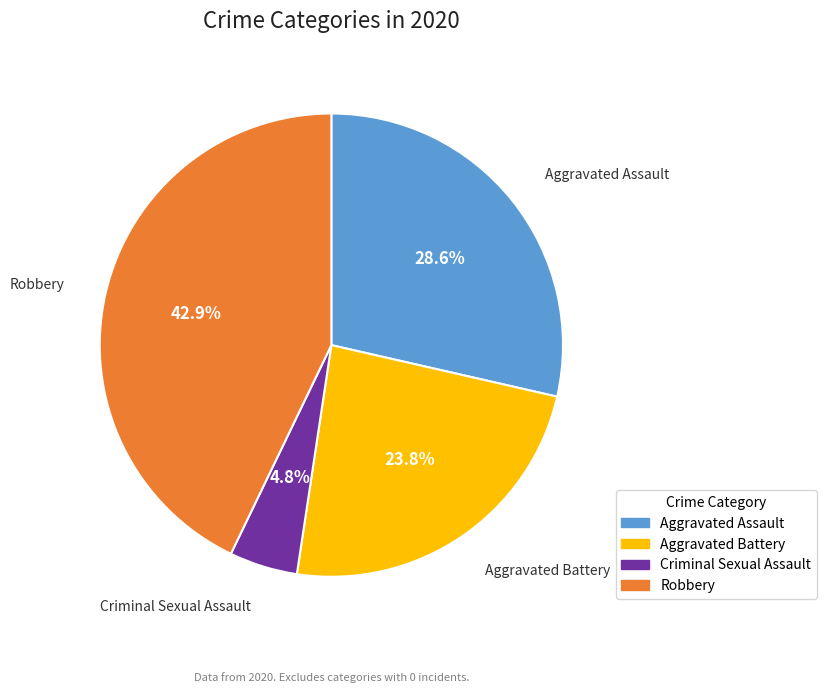

Is there a majority slice in this chart?

No